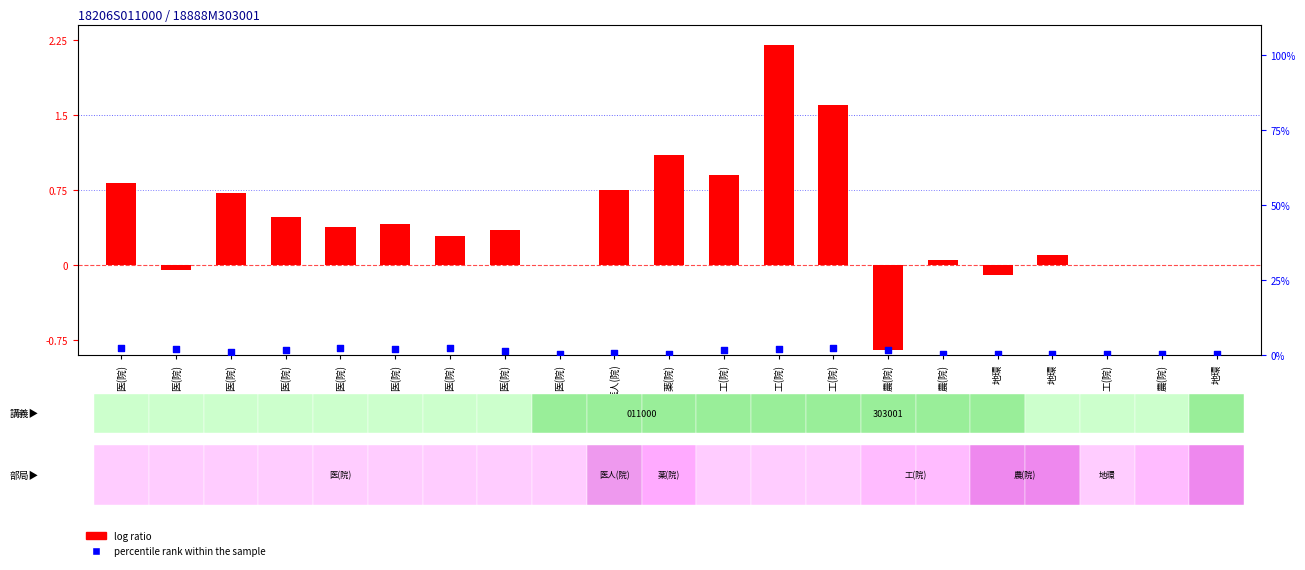

What are all the series names shown in the legend?

log ratio, percentile rank within the sample